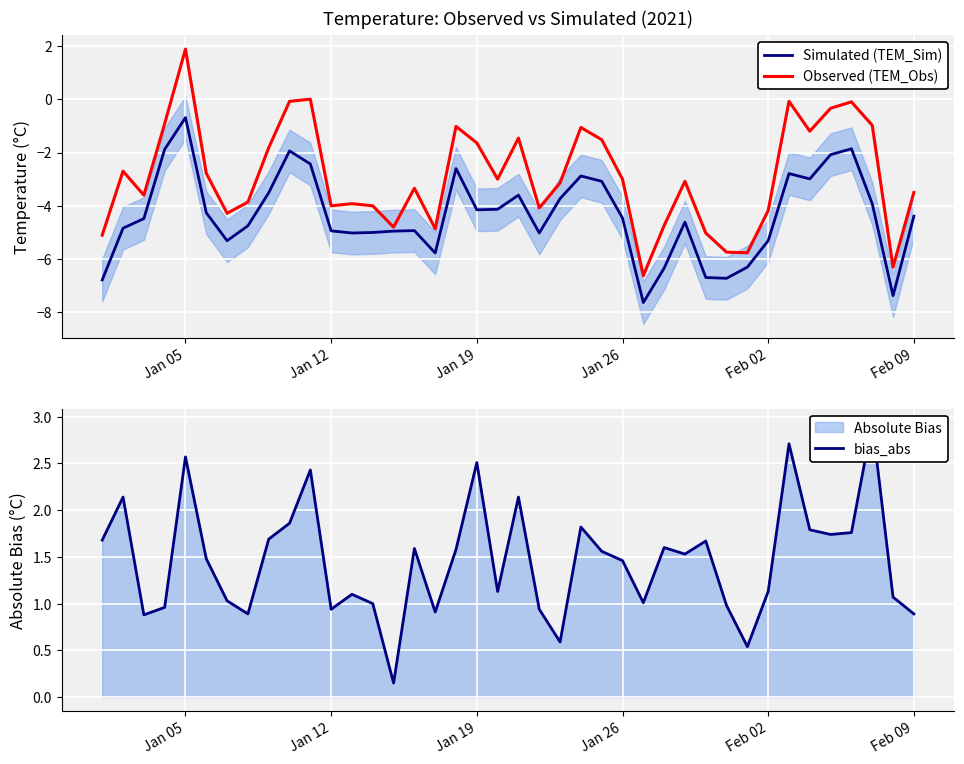

What is the average value of the Observed (TEM_Obs) series?

-2.9